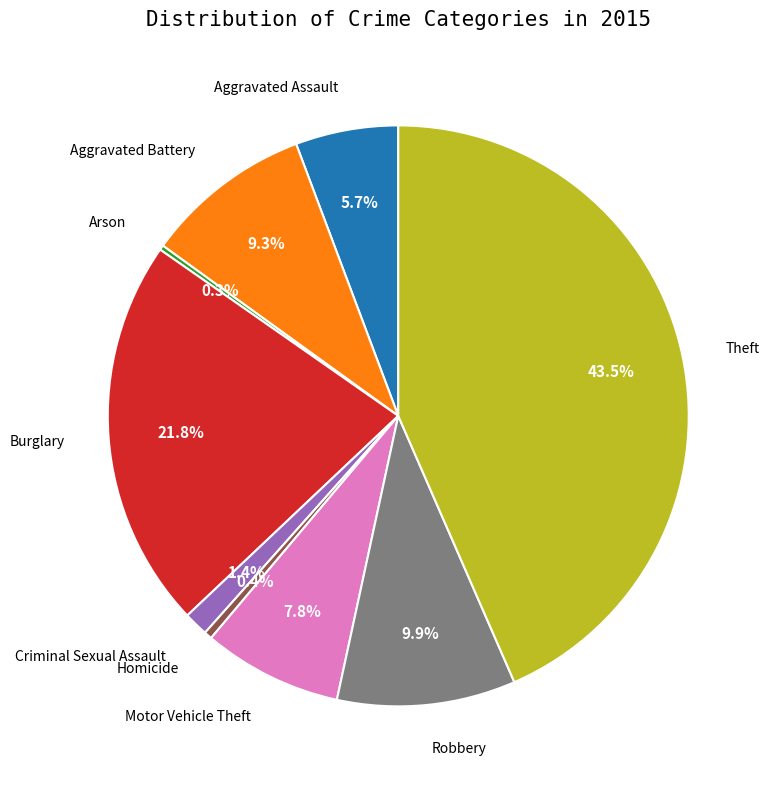

Is there a majority slice in this chart?

No